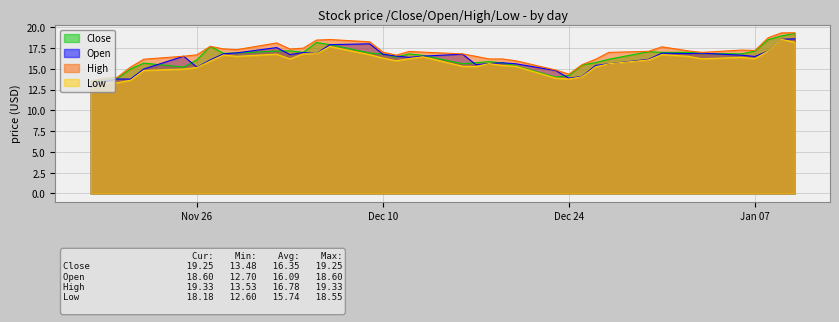

How many values in the Open series are below 16?

15